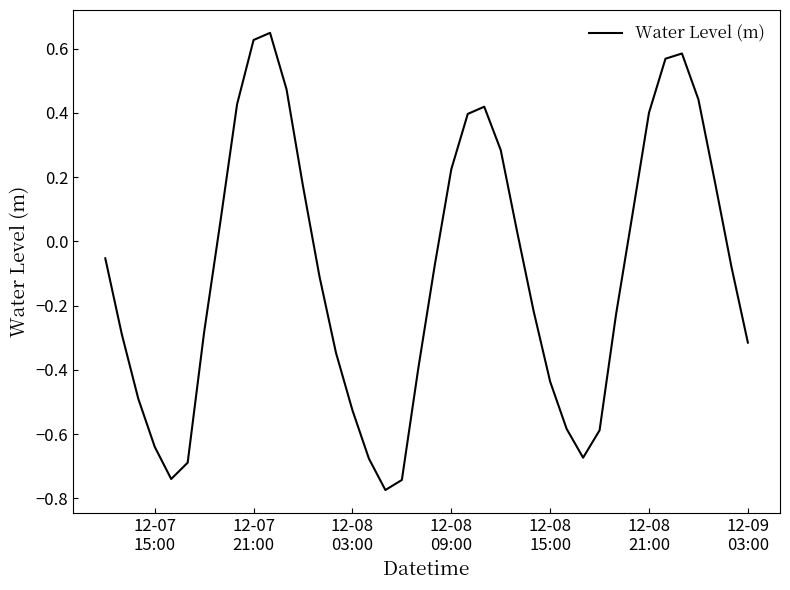

What is the difference between the maximum and minimum values?

1.4